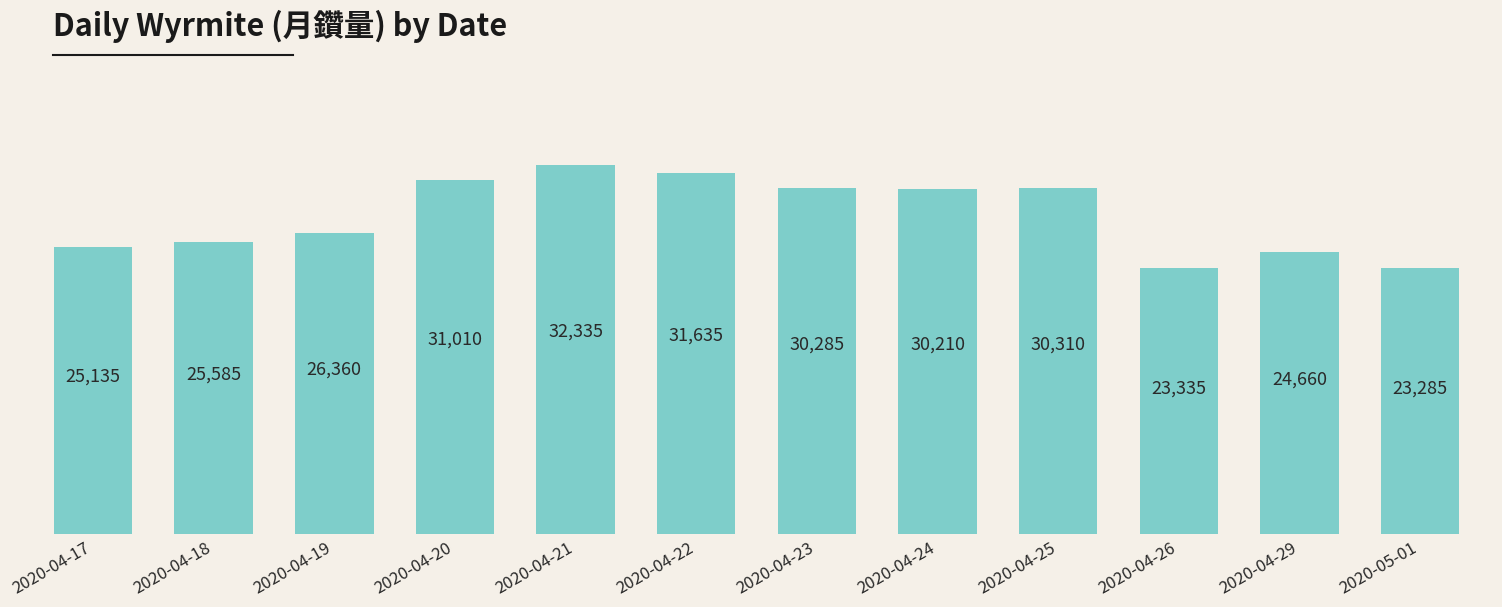

What is the value of the 12th bar from the left?

23285